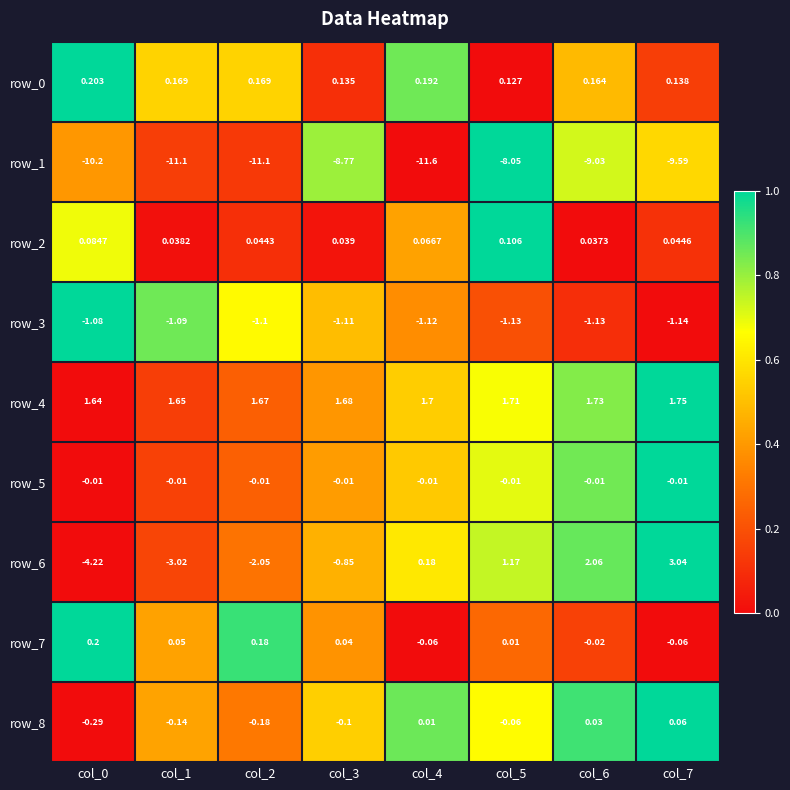

Is the value of row_7 at col_2 greater than the value of row_0 at col_7?

Yes